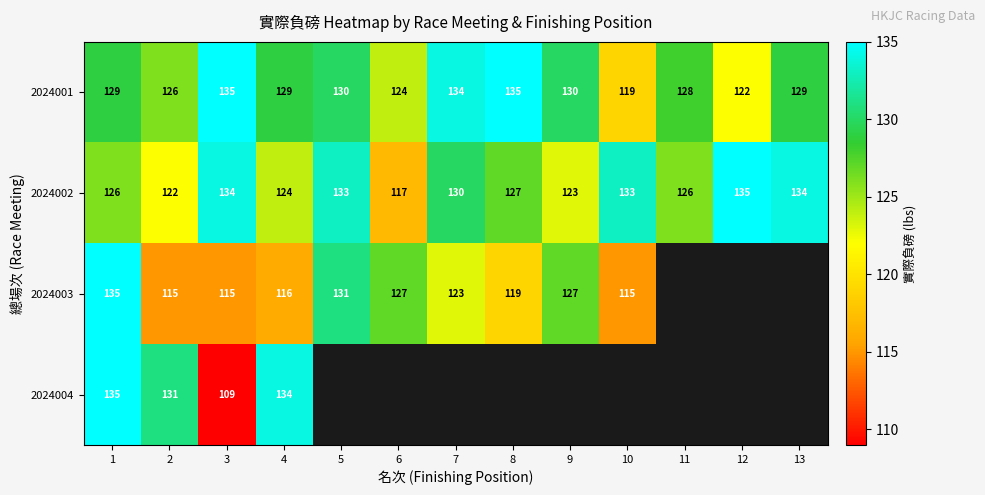

Between 3 and 12, which is larger?

3